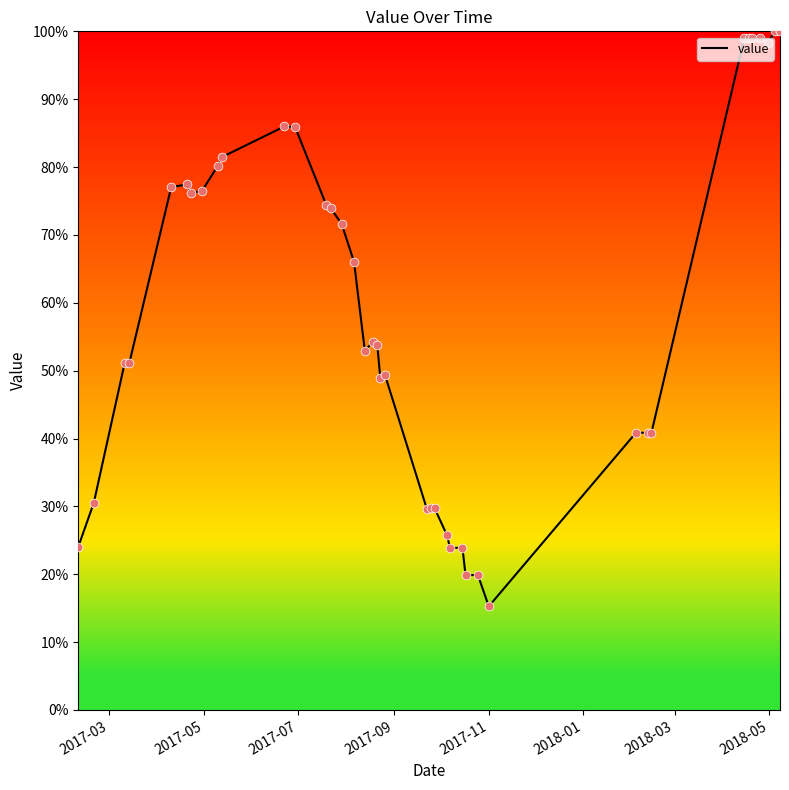

What is the smallest value displayed?

15.3